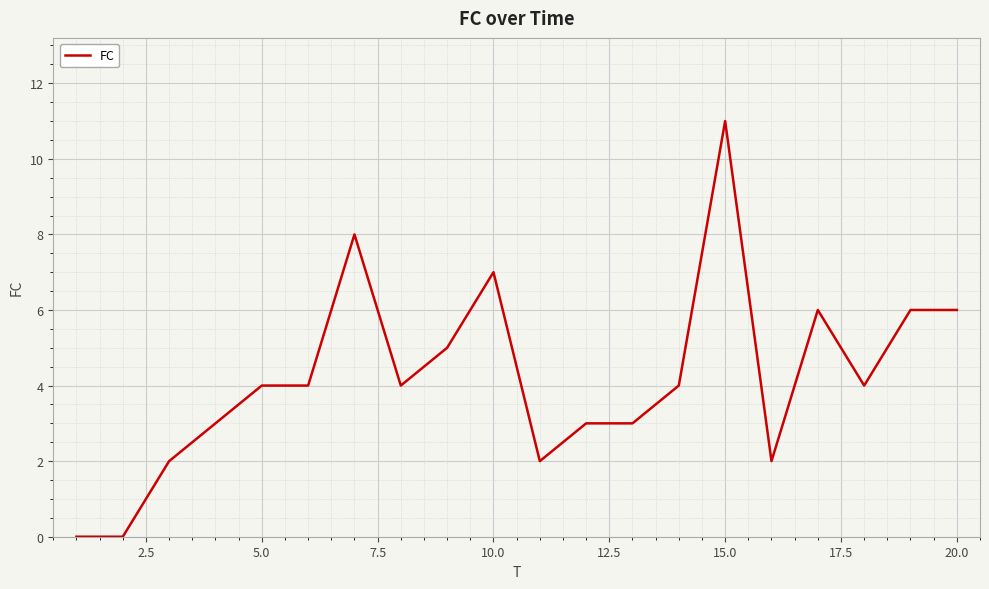

What is the difference between the maximum and minimum values?

11